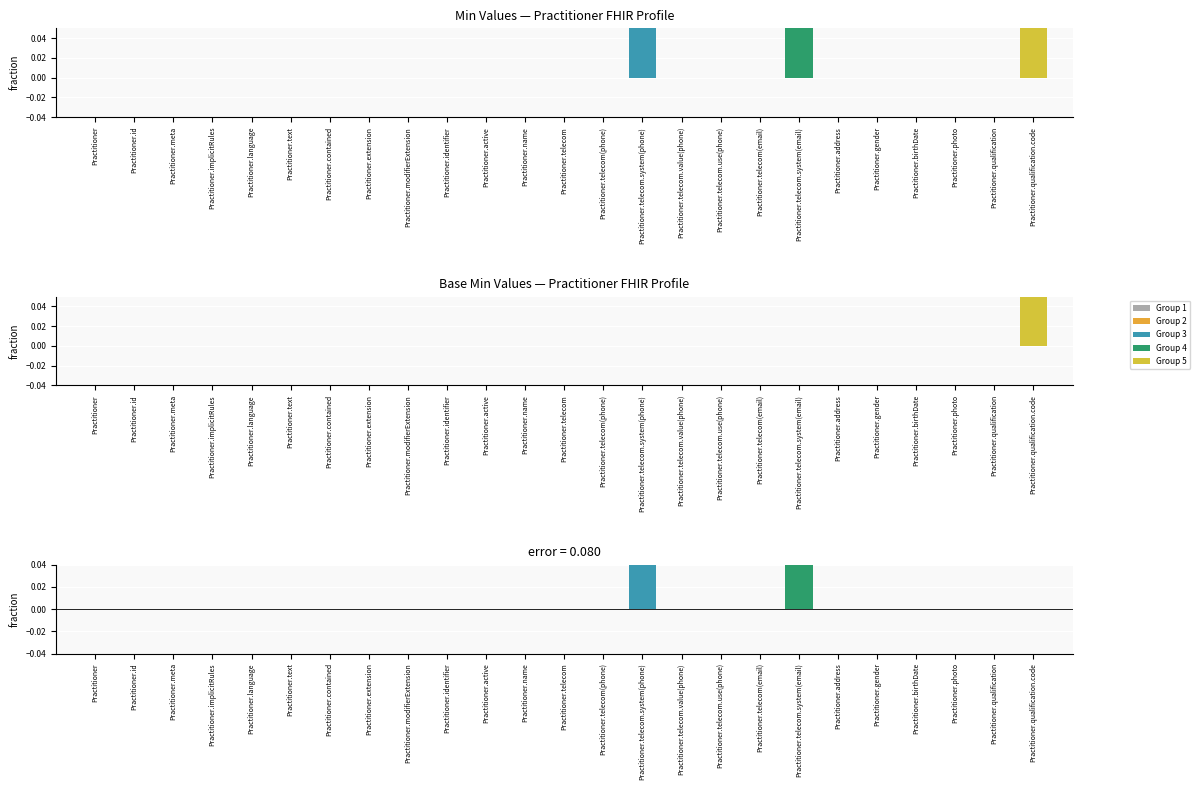

The value of Base Min at Practitioner.extension is 0. True or false?

True